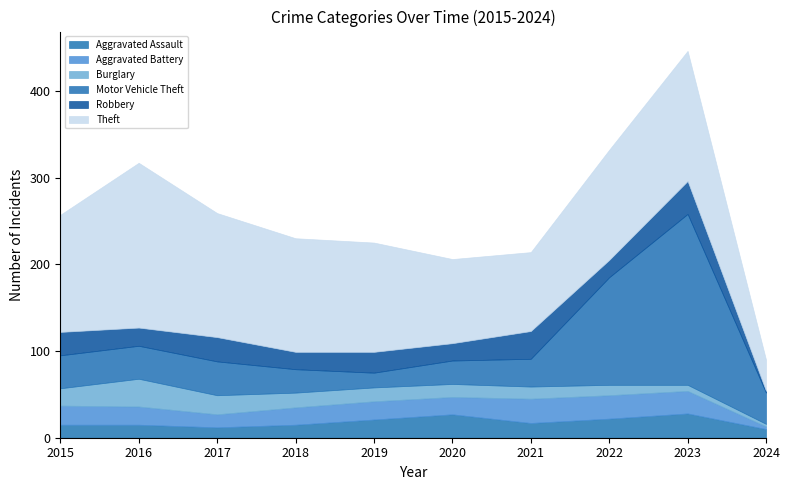

At 2015, list the series in order from largest to smallest.

Theft, Motor Vehicle Theft, Robbery, Aggravated Battery, Burglary, Aggravated Assault